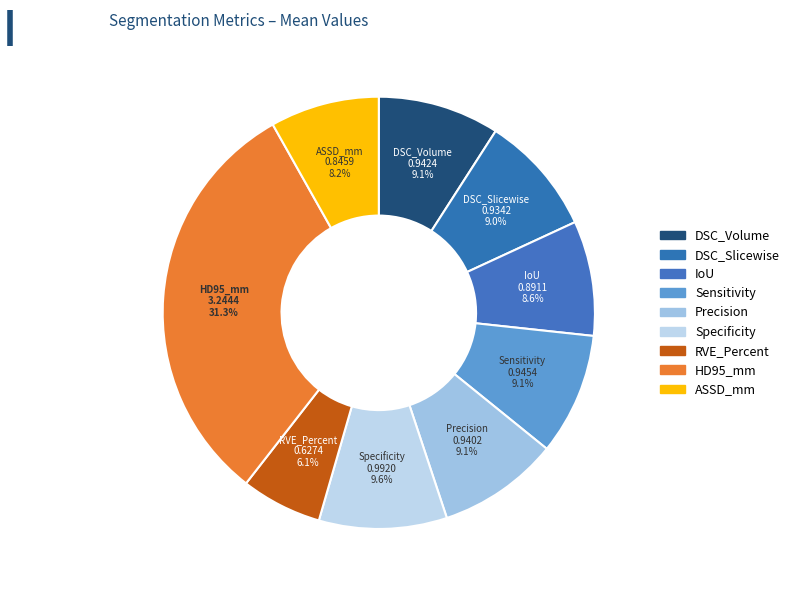

Which has a higher value, ASSD_mm or IoU?

IoU